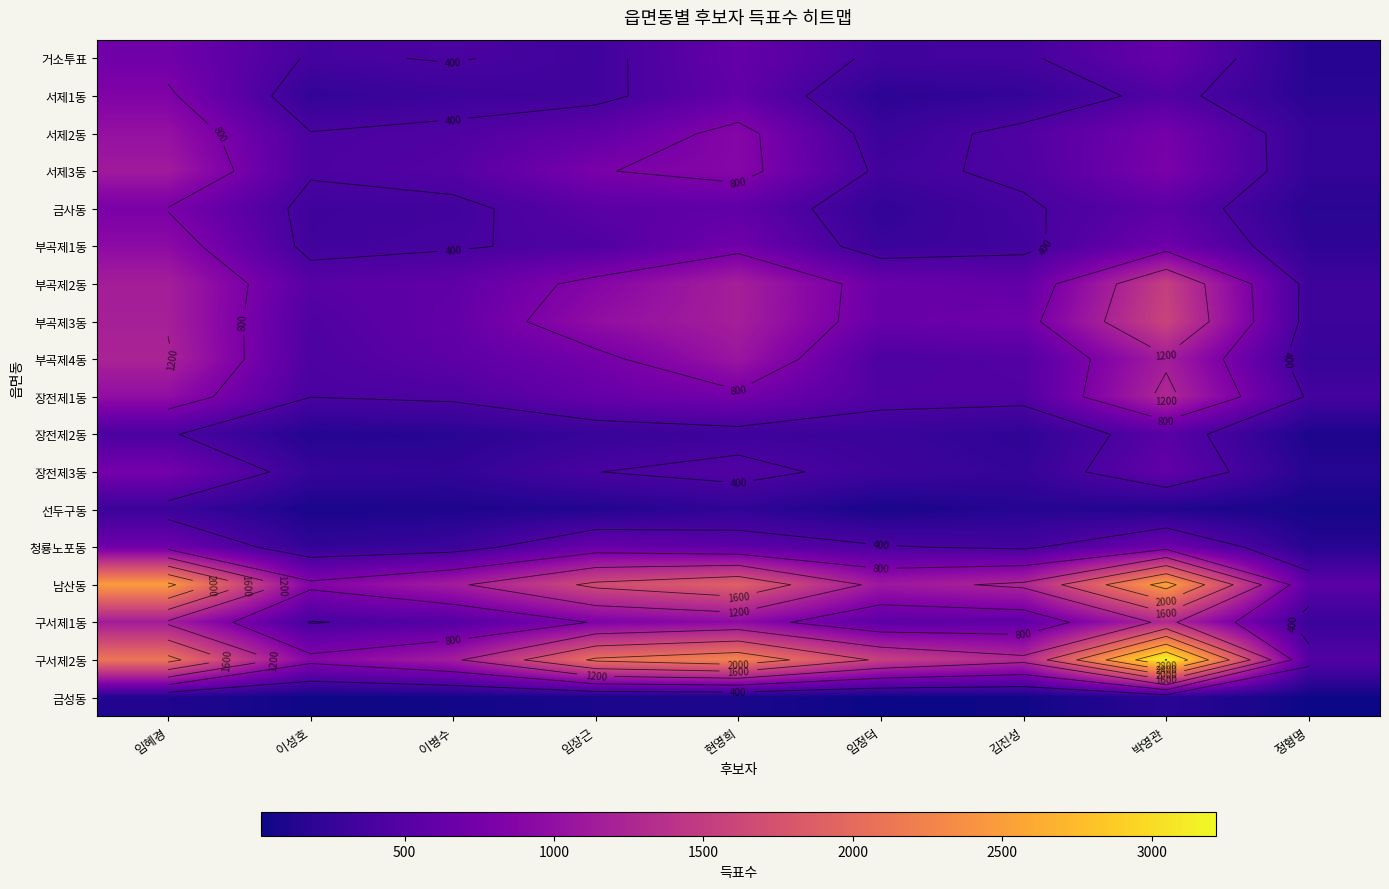

Is the value of 금사동 at 임혜경 greater than the value of 부곡제4동 at 임정덕?

Yes